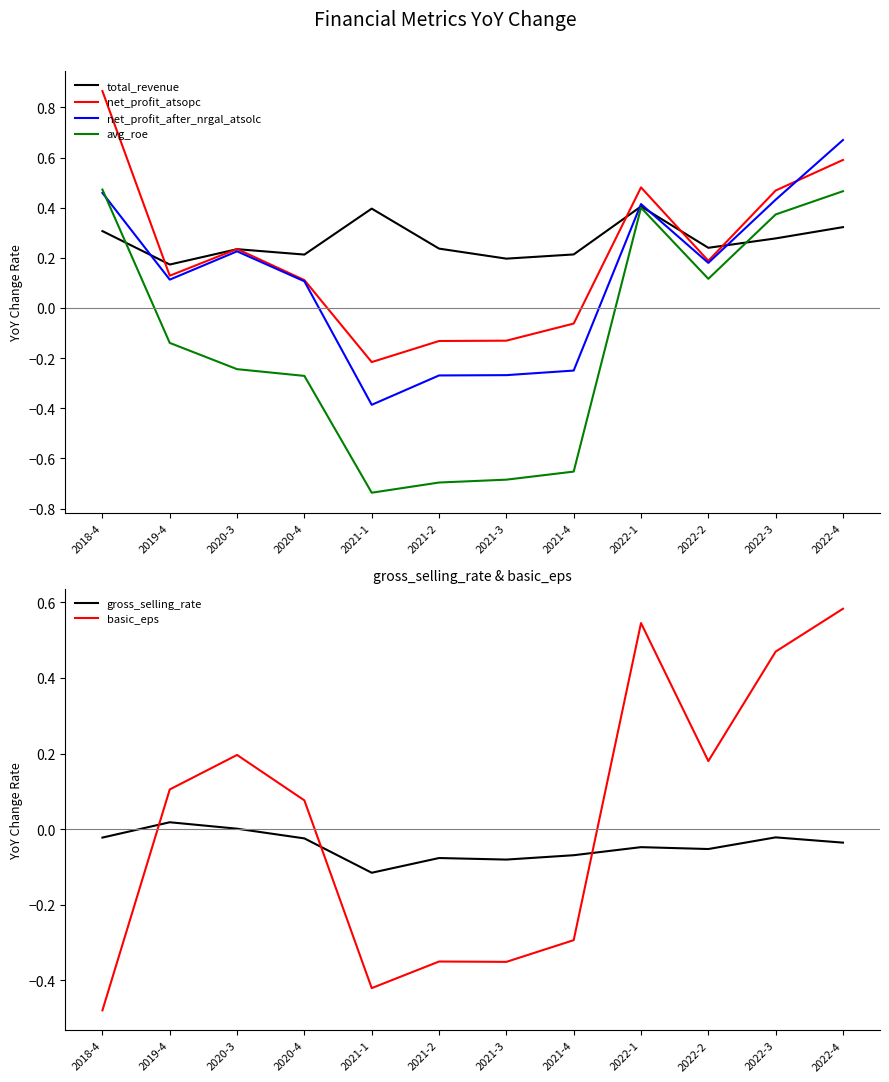

Which series changed the most between 2021-1 and 2021-2?

total_revenue